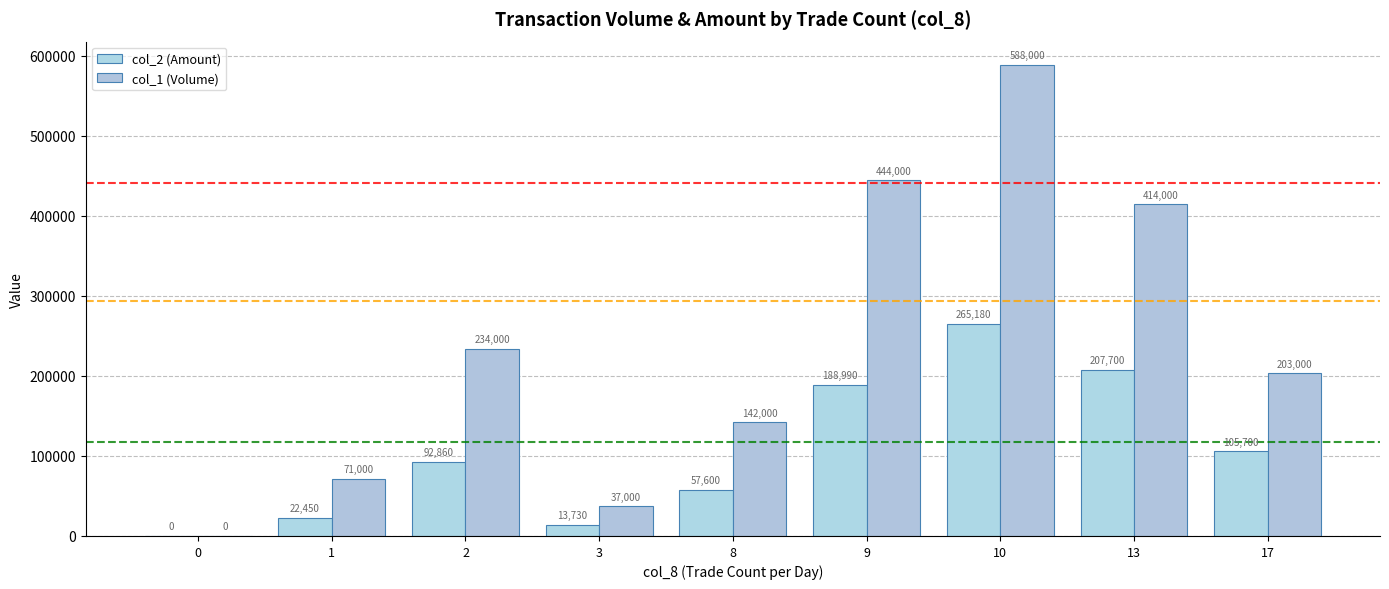

Is the value of col_2 (Amount) at 10 greater than the value of col_1 (Volume) at 3?

Yes